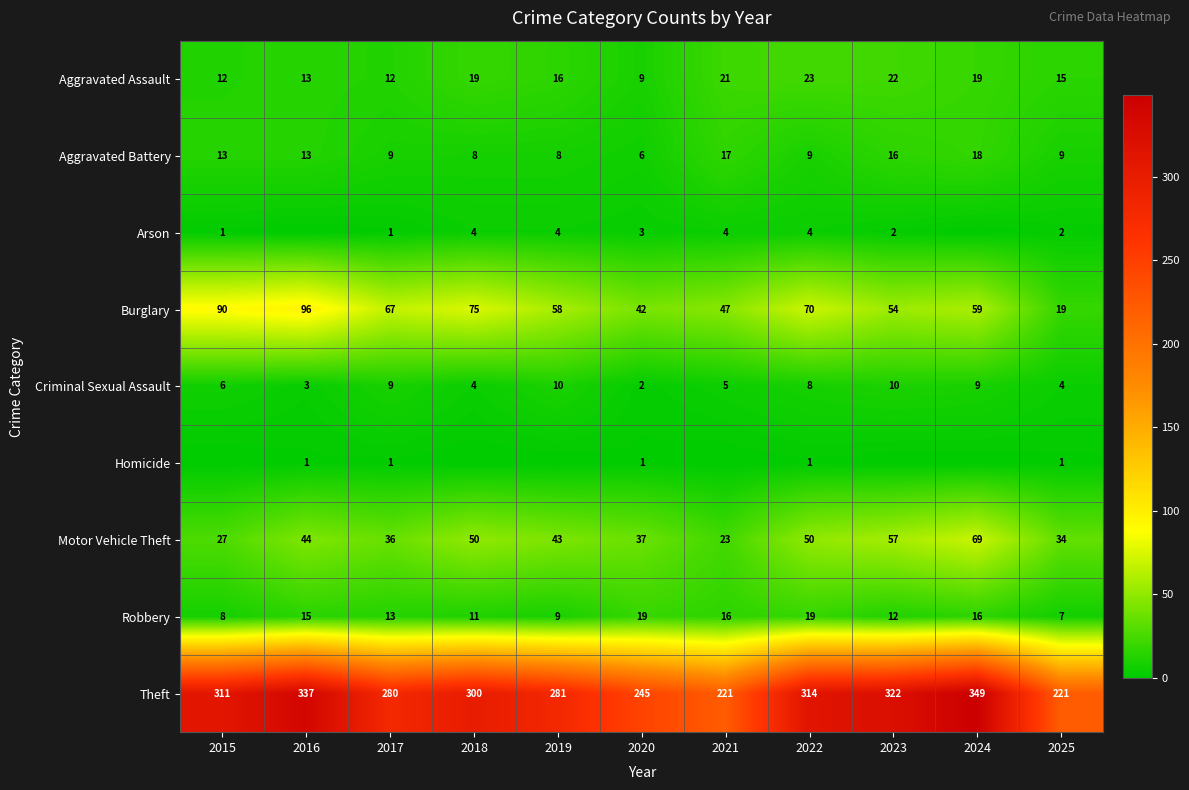

True or false: Motor Vehicle Theft has a value of 65 at 2017.

False